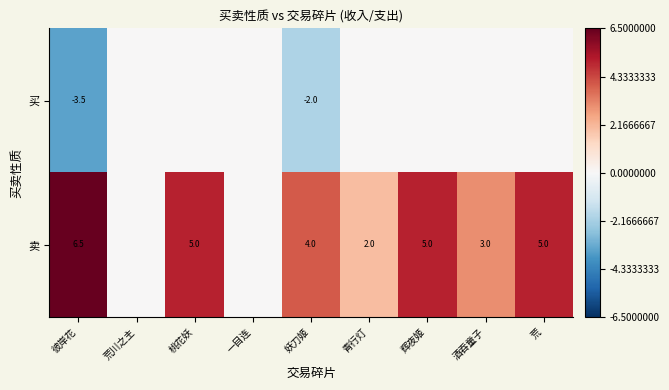

What is the sum of the 卖 values at 桃花妖 and 荒?

10.0